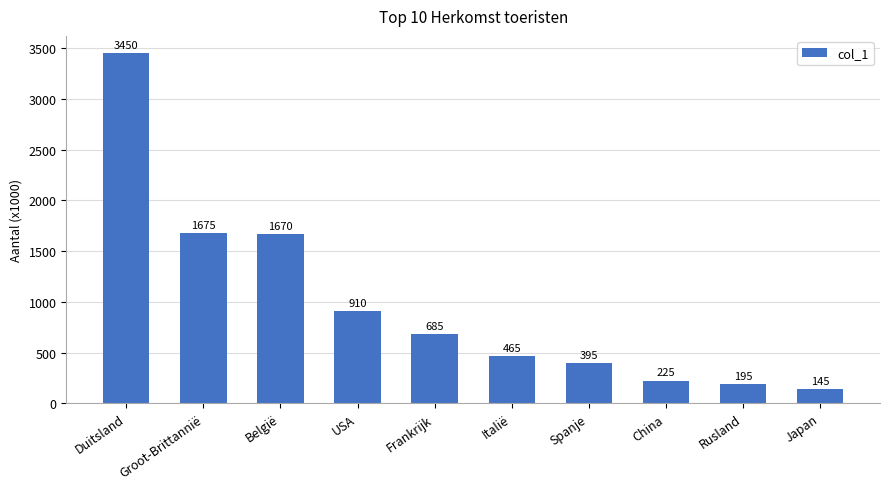

What is the minimum value shown in the chart?

145